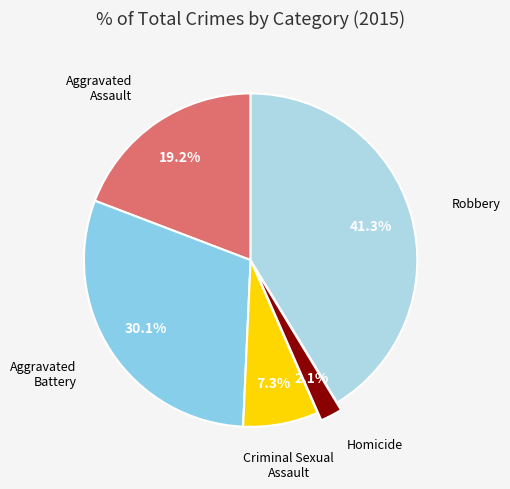

To the nearest percent, what is the average slice percentage?

20%